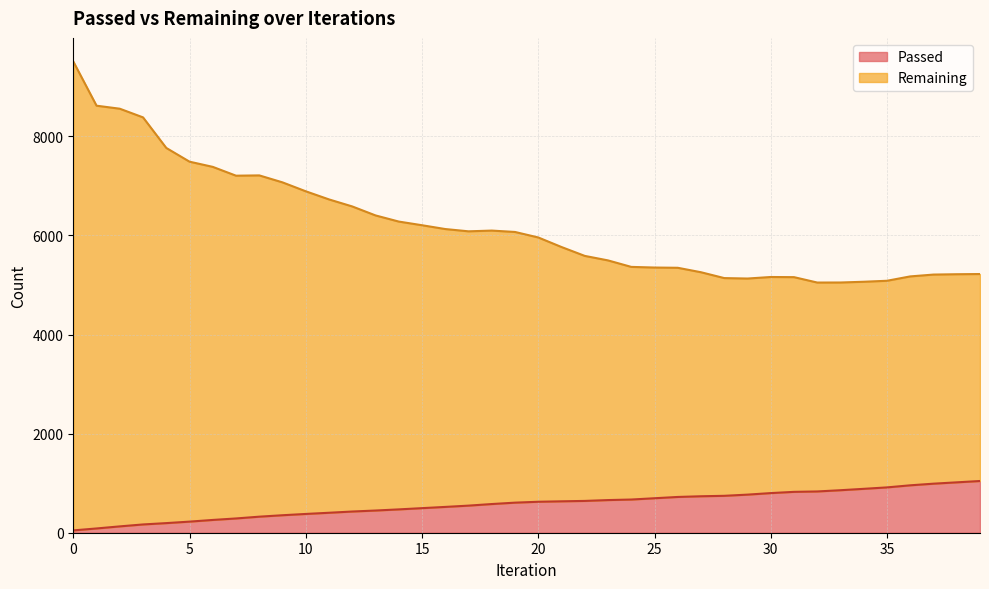

Which series has the widest spread of values?

Remaining